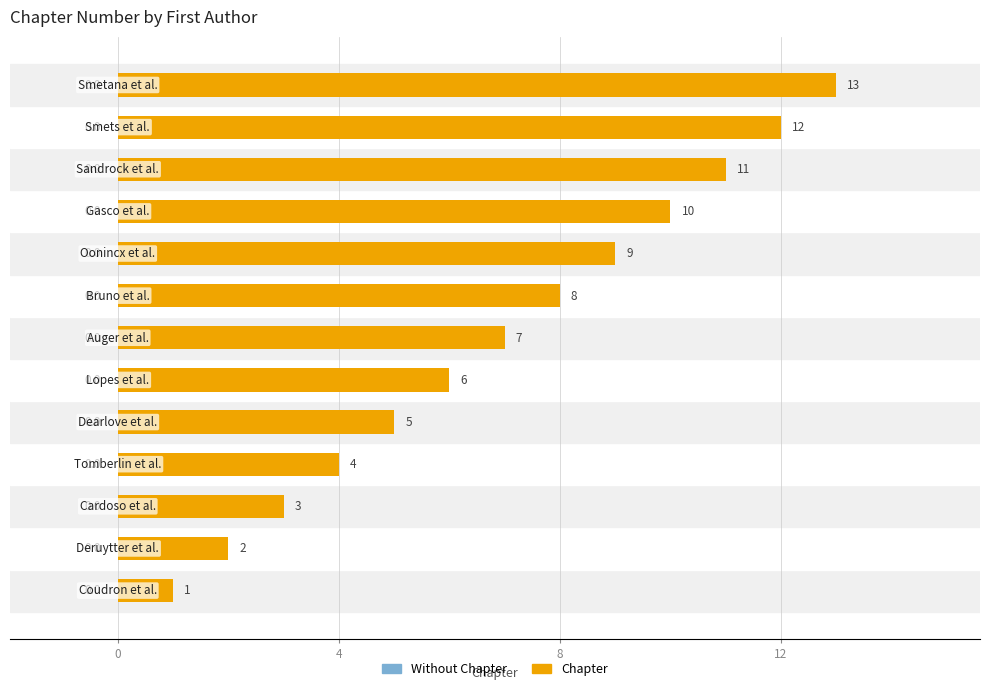

What is the difference between the second highest and minimum values?

11